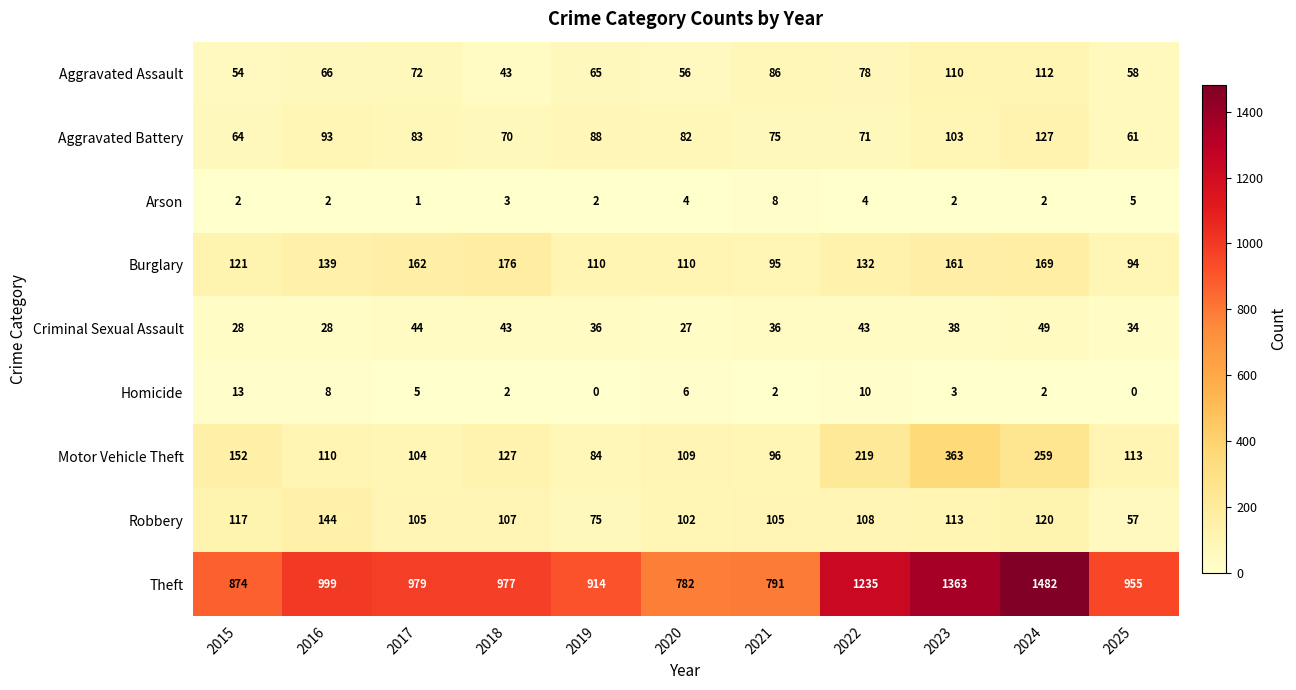

What is the sum of all Robbery values?

1153